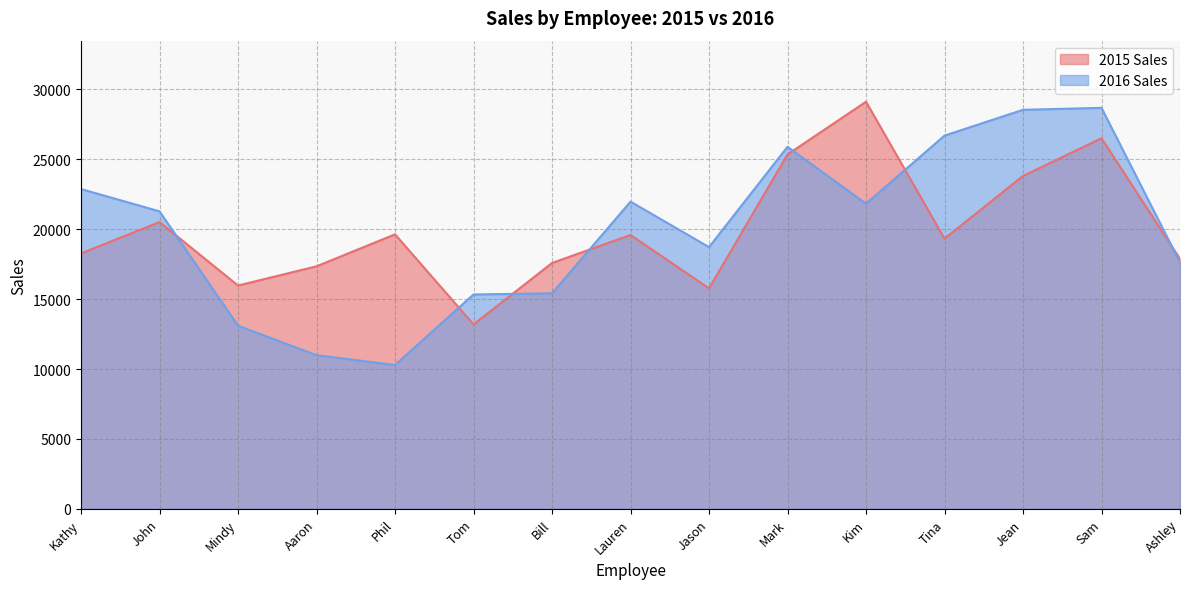

What is the label of the 13th point from the right?

Mindy